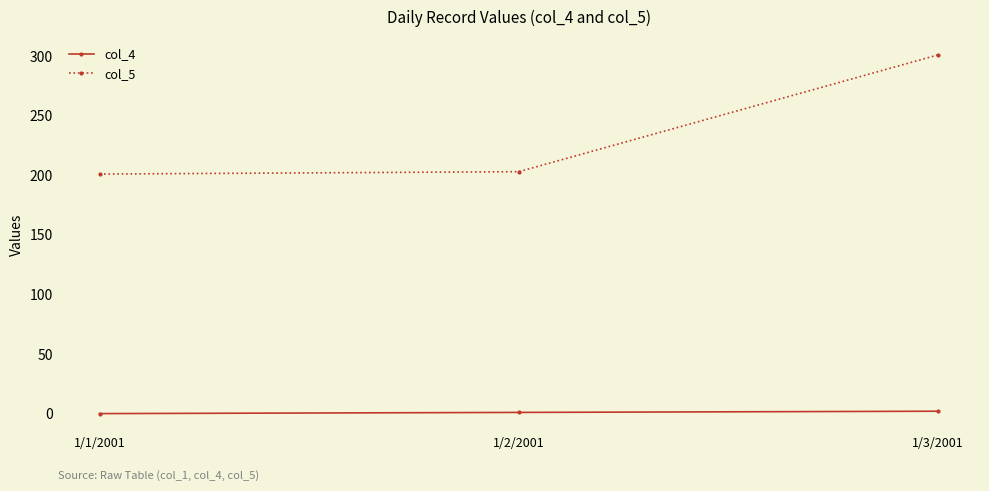

Which series has the widest spread of values?

col_5